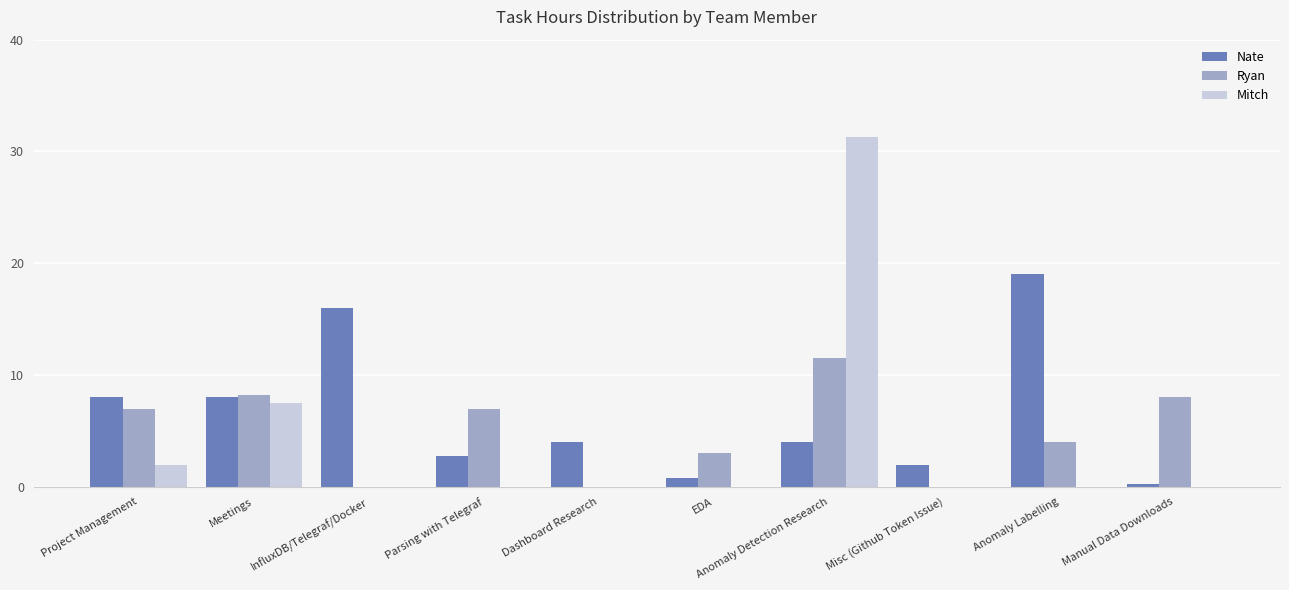

Which series changed the most between Project Management and Dashboard Research?

Ryan